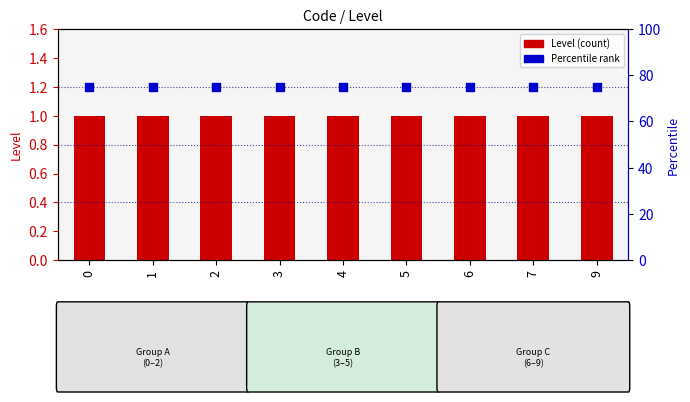

Which series has the largest Y range (max minus min)?

Level